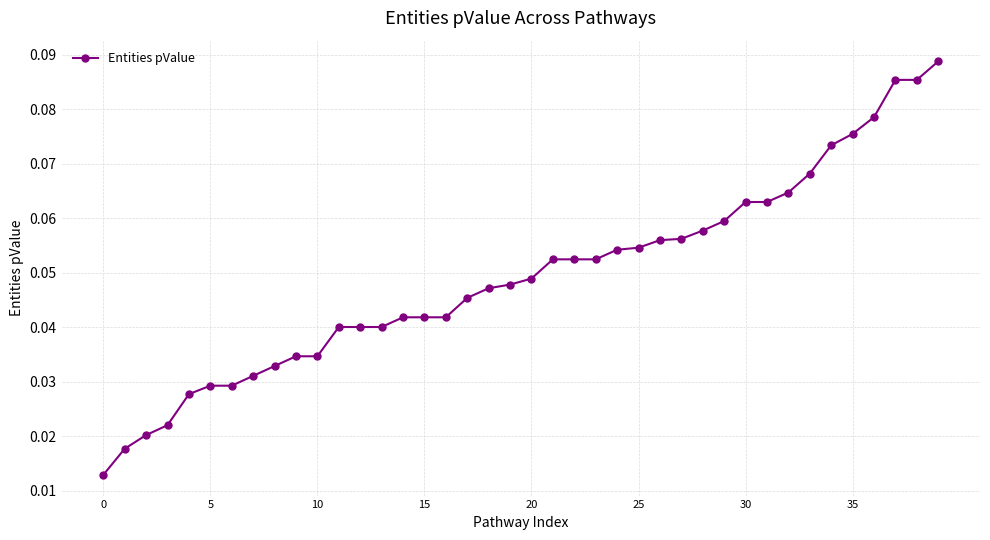

How many values are between 0 and 1?

40